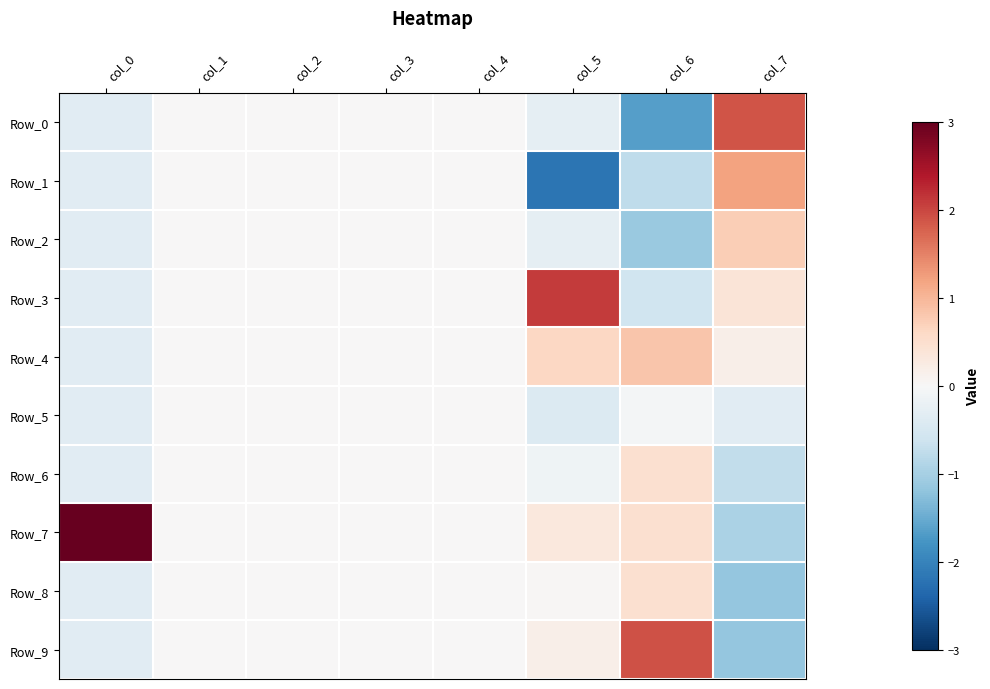

How many distinct data groups are displayed?

10